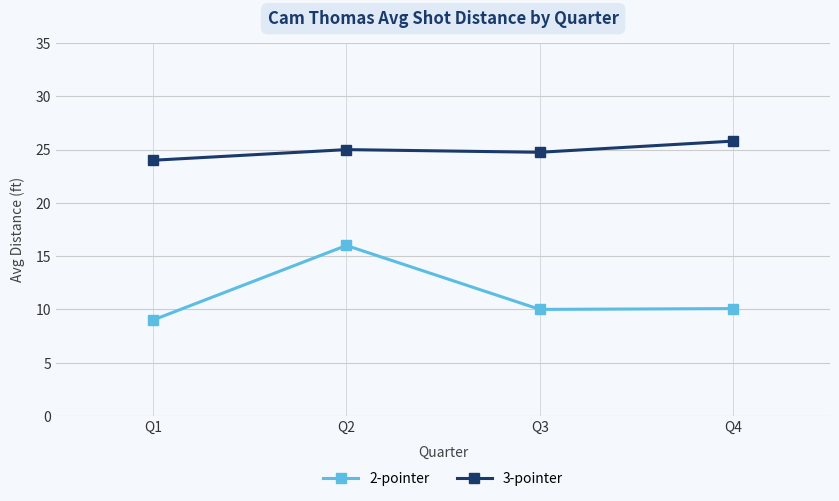

At which category does 3-pointer reach its first local peak?

Q2